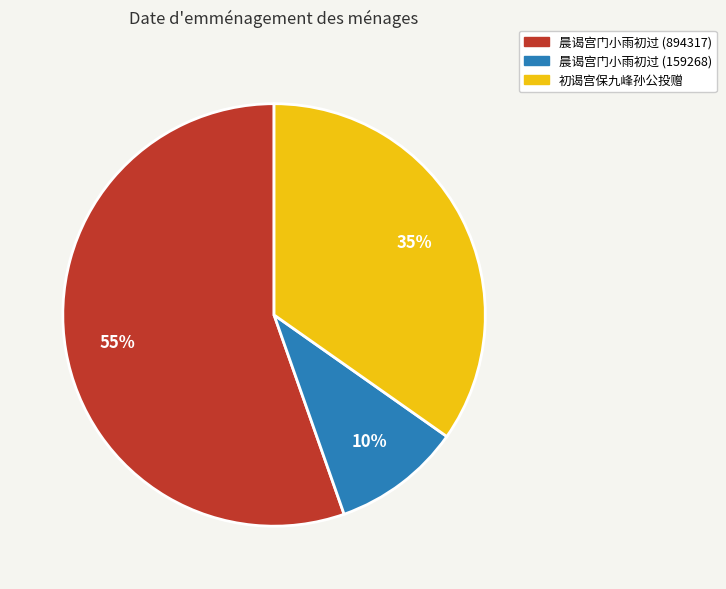

Between 晨谒宫门小雨初过 (894317) and 初谒宫保九峰孙公投赠, which is larger?

晨谒宫门小雨初过 (894317)